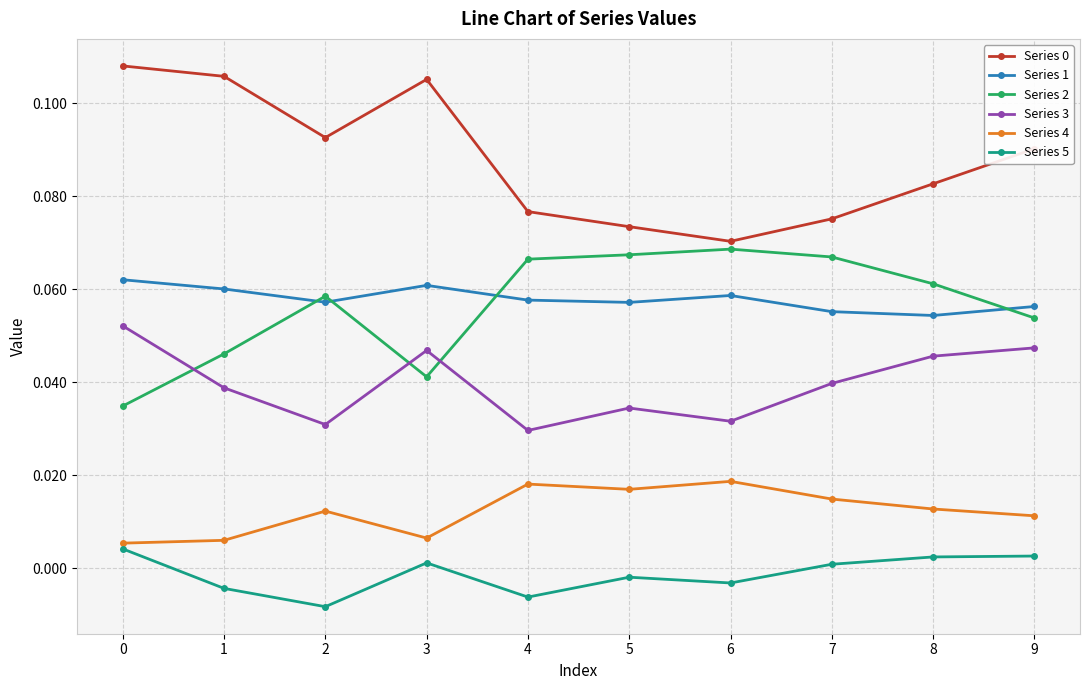

At how many categories does at least one series exceed 0?

10